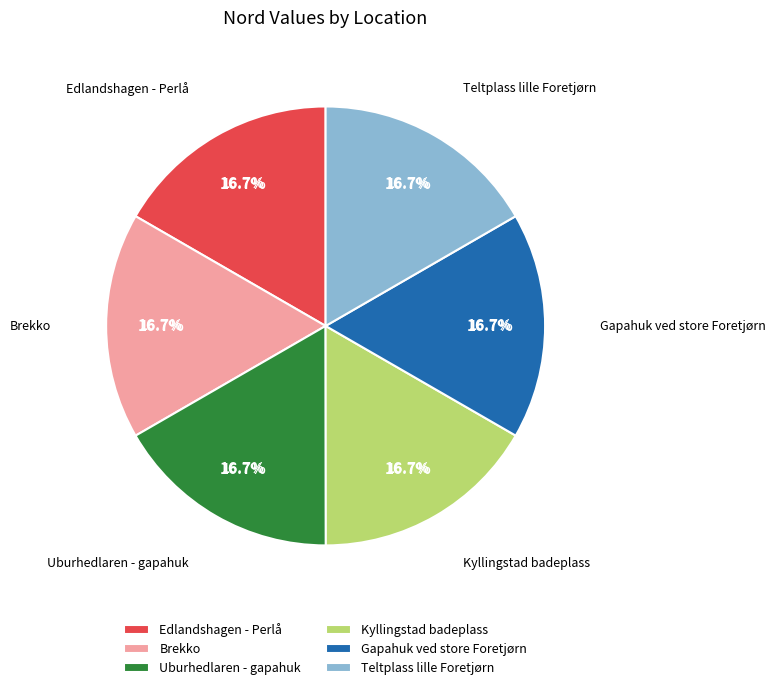

Rank the categories by value from lowest to highest.

Kyllingstad badeplass, Teltplass lille Foretjørn, Gapahuk ved store Foretjørn, Edlandshagen - Perlå, Brekko, Uburhedlaren - gapahuk